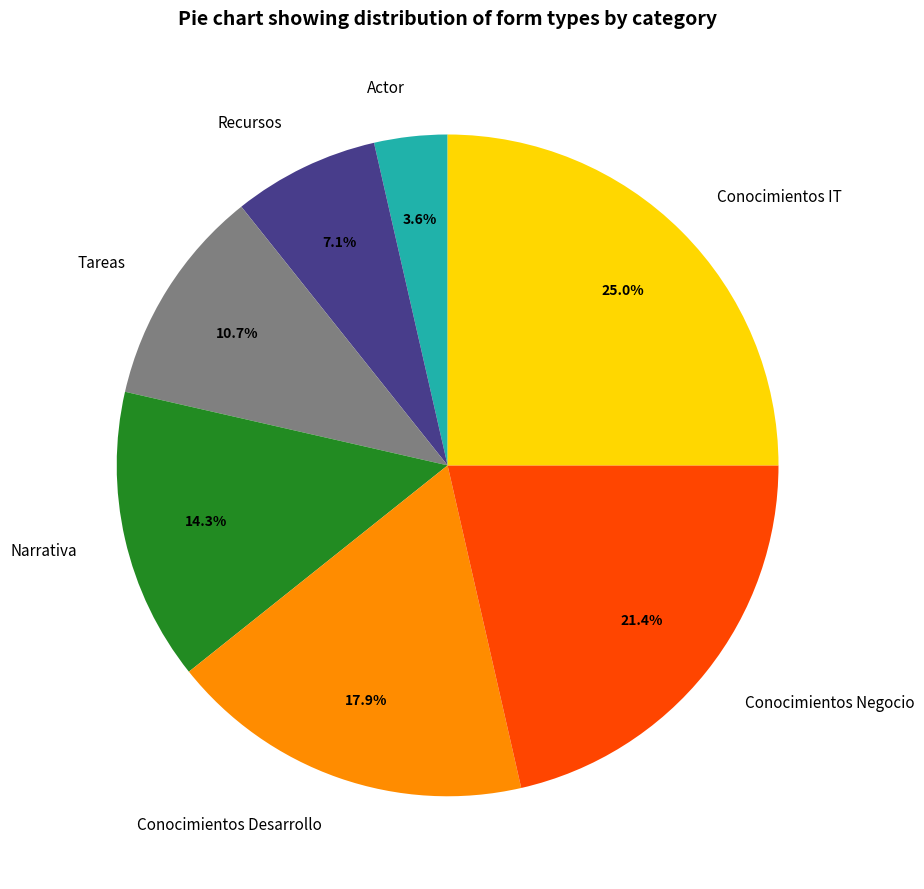

Is there a majority slice in this chart?

No